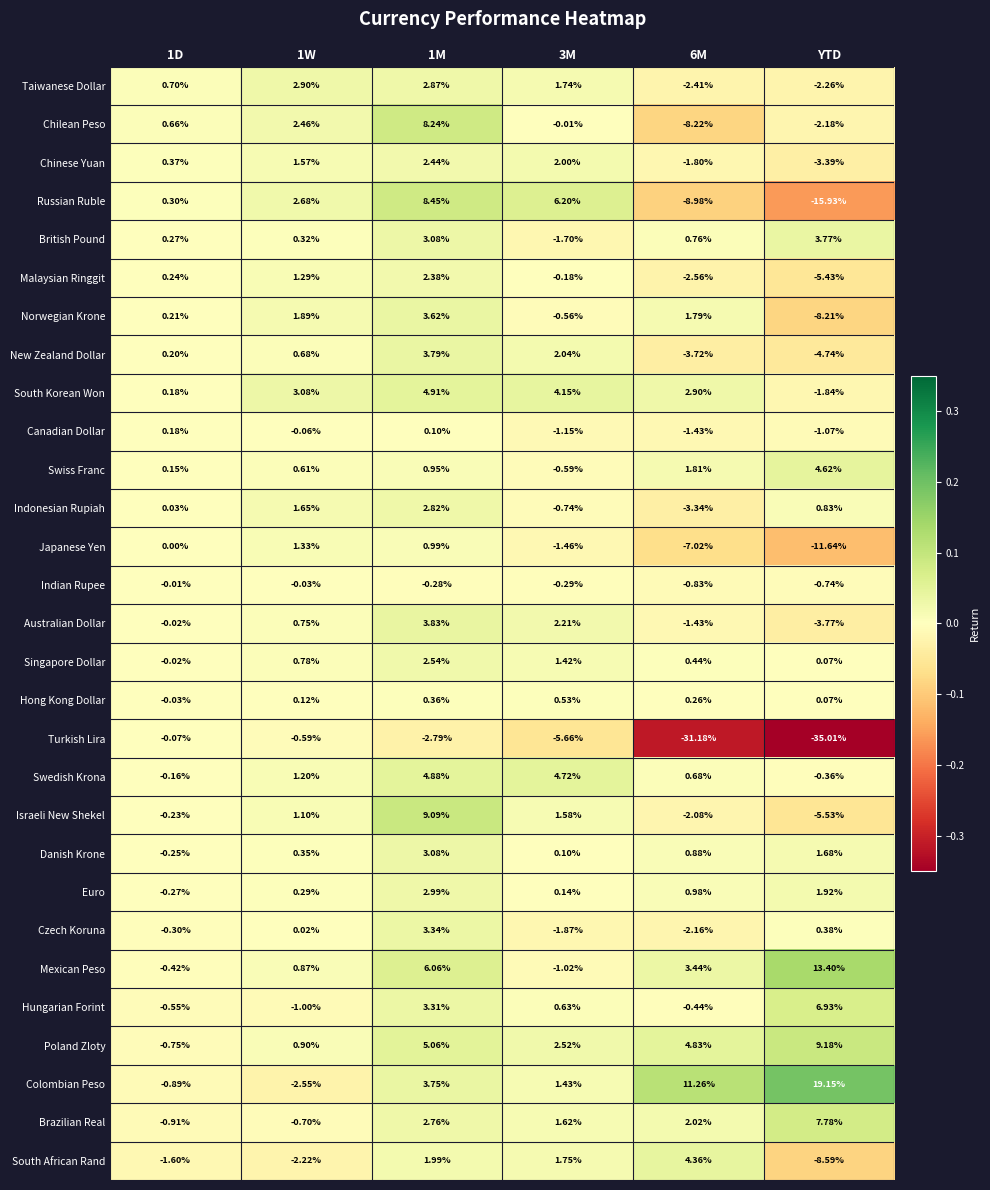

What is the total value across all series at 3M?

19.6